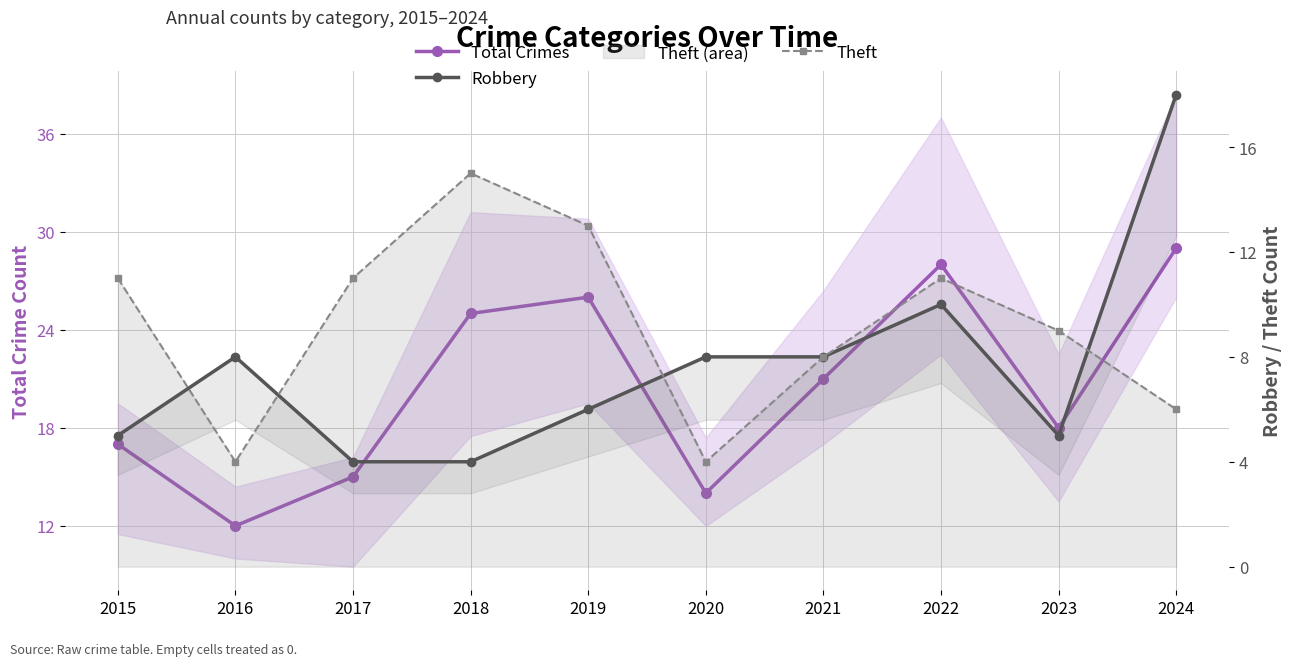

List the labels in order of Total Crimes value, largest first.

2024, 2022, 2019, 2018, 2021, 2023, 2015, 2017, 2020, 2016